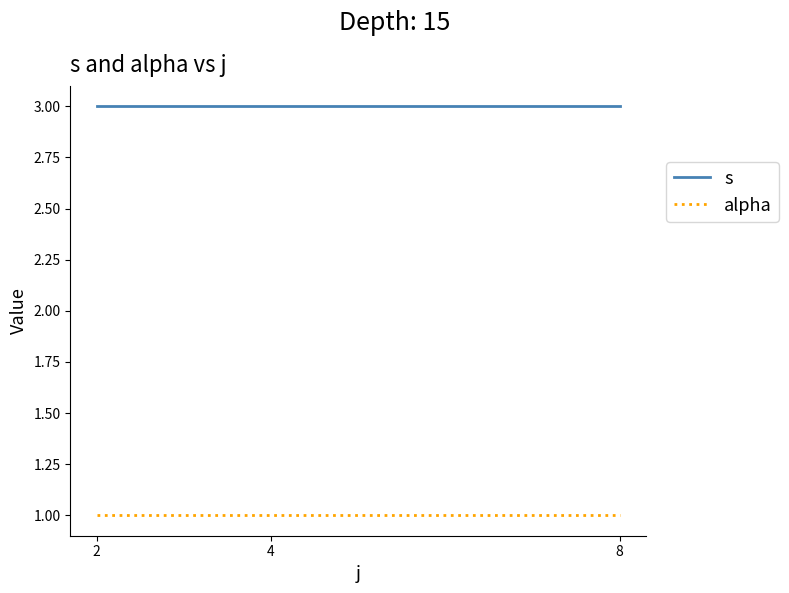

Which series has the largest total across all categories?

s